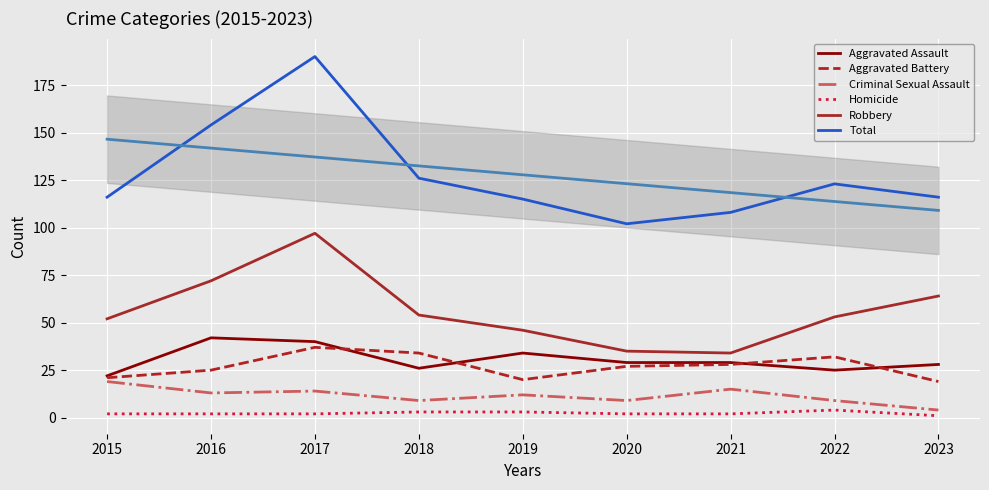

The Criminal Sexual Assault series shows 21 at 2017. True or false?

False